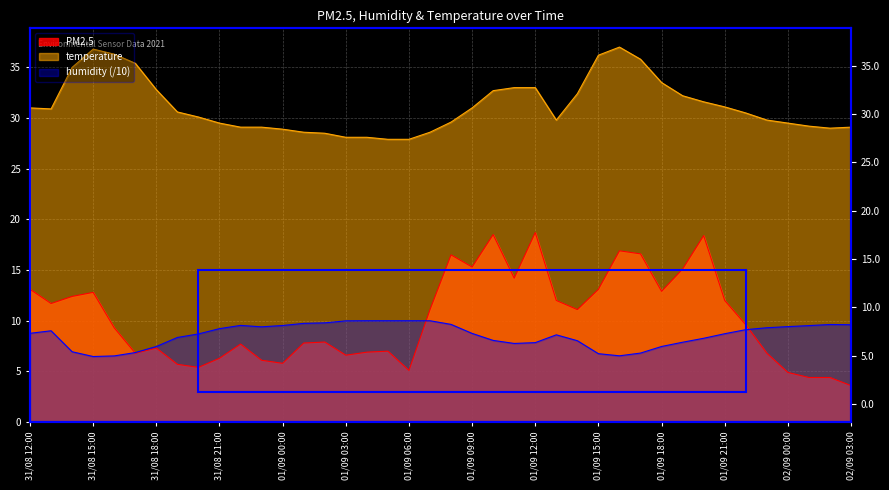

Rank the series at 31/08 13:00 from highest to lowest value.

temperature, PM2.5, humidity